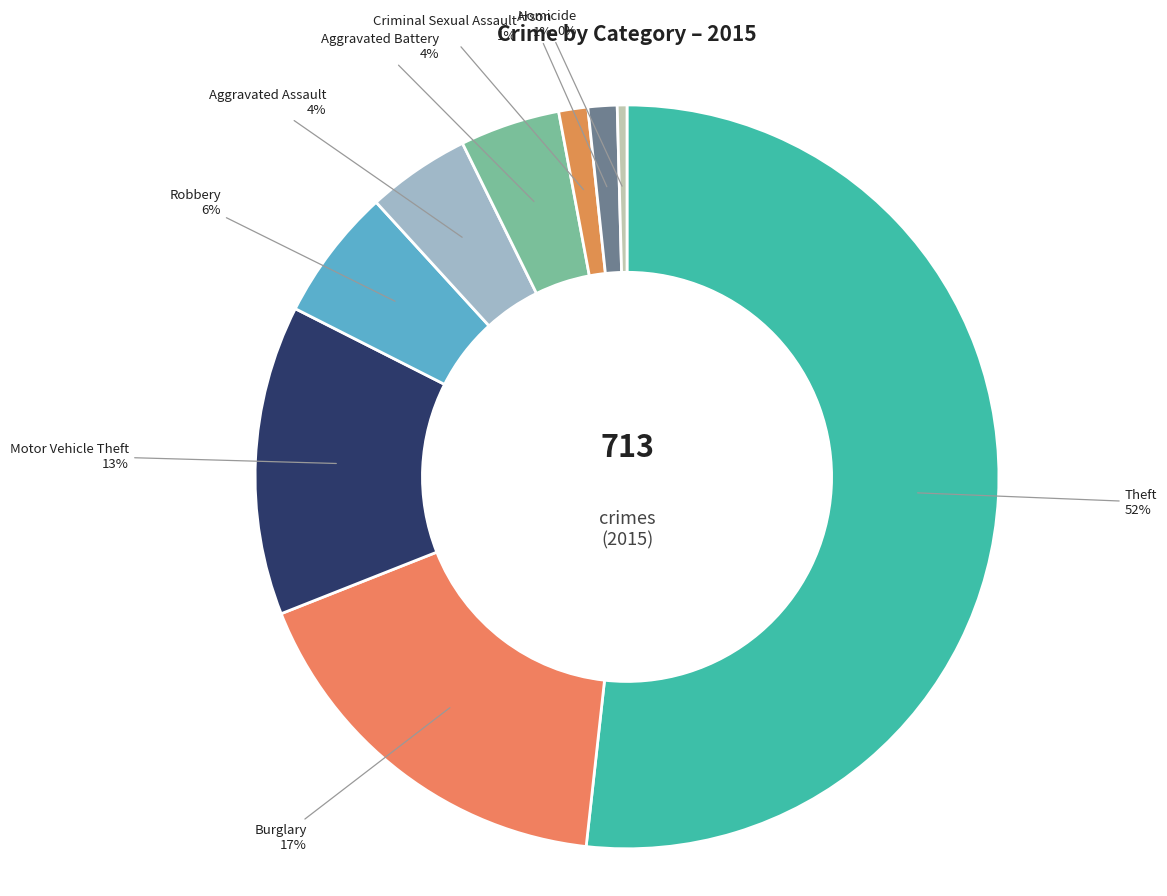

Is the sum of Theft and Robbery greater than half?

Yes